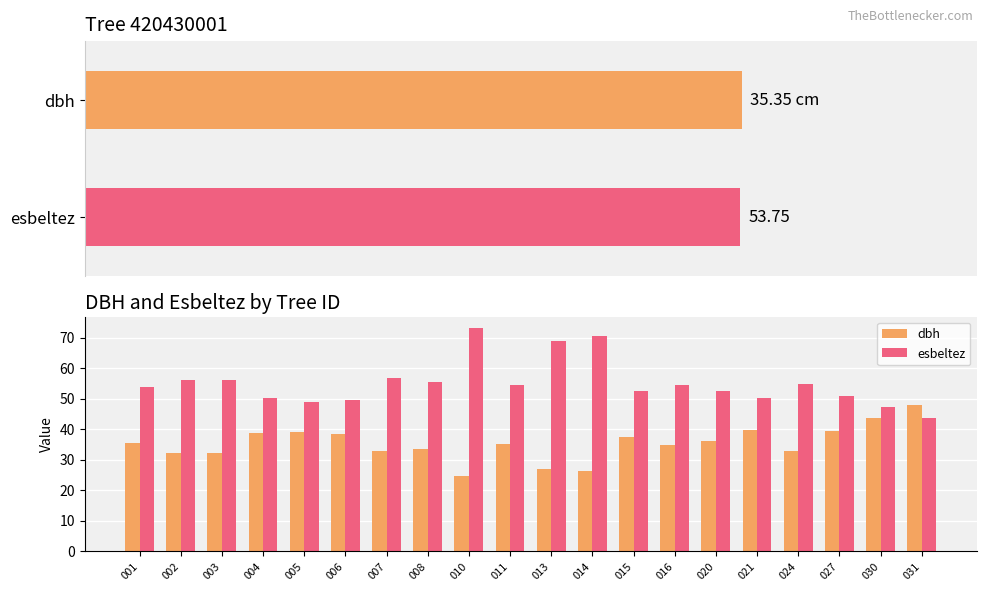

What value does the dbh series have at 030?

43.5